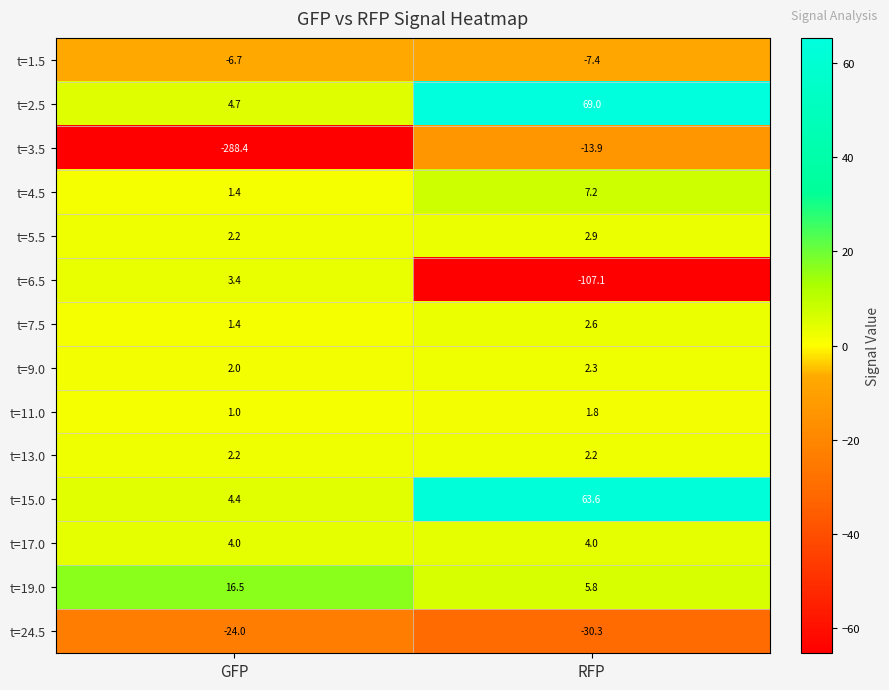

Reading left to right, list all the values displayed in this chart.

t=1.5: GFP=-6.7	RFP=-7.4
t=2.5: GFP=4.7	RFP=69.0
t=3.5: GFP=-288.4	RFP=-13.9
t=4.5: GFP=1.4	RFP=7.2
t=5.5: GFP=2.2	RFP=2.9
t=6.5: GFP=3.4	RFP=-107.1
t=7.5: GFP=1.4	RFP=2.6
t=9.0: GFP=2.0	RFP=2.3
t=11.0: GFP=1.0	RFP=1.8
t=13.0: GFP=2.2	RFP=2.2
t=15.0: GFP=4.4	RFP=63.6
t=17.0: GFP=4.0	RFP=4.0
t=19.0: GFP=16.5	RFP=5.8
t=24.5: GFP=-24.0	RFP=-30.3